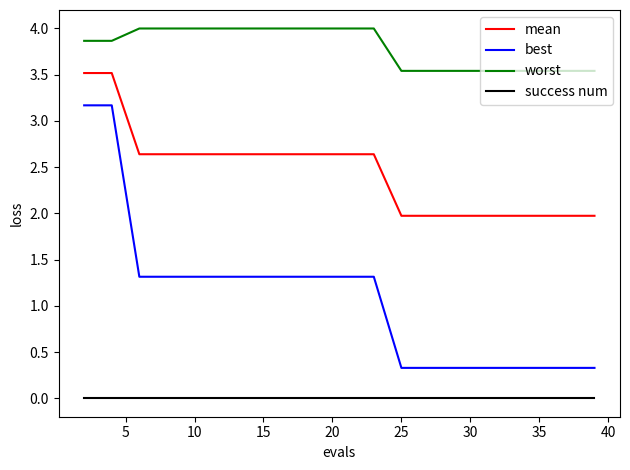

What is the difference between the maximum and minimum values in the worst series?

0.5